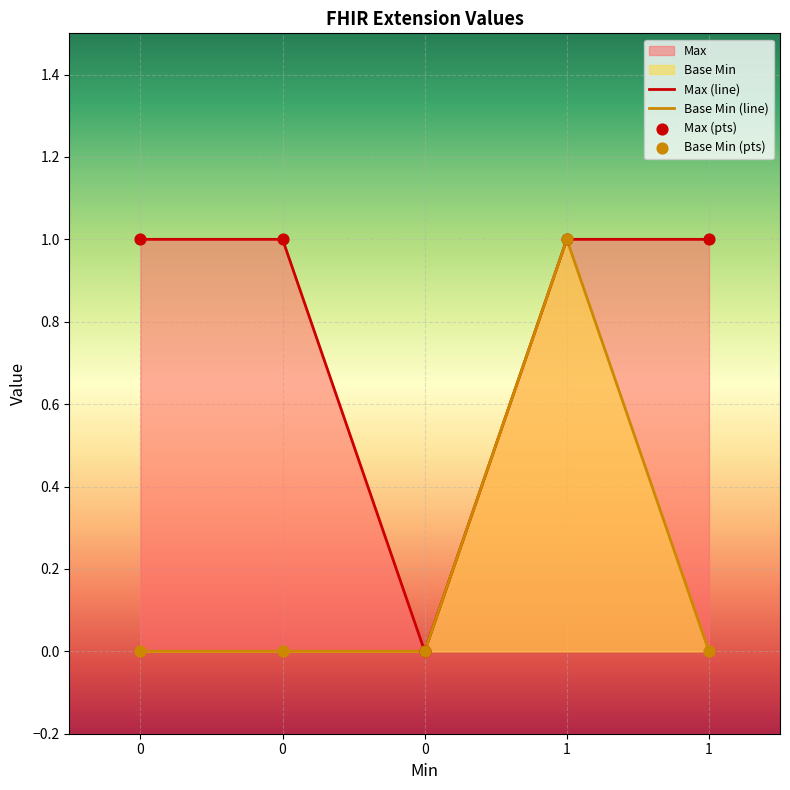

At how many categories does at least one series exceed 0?

4